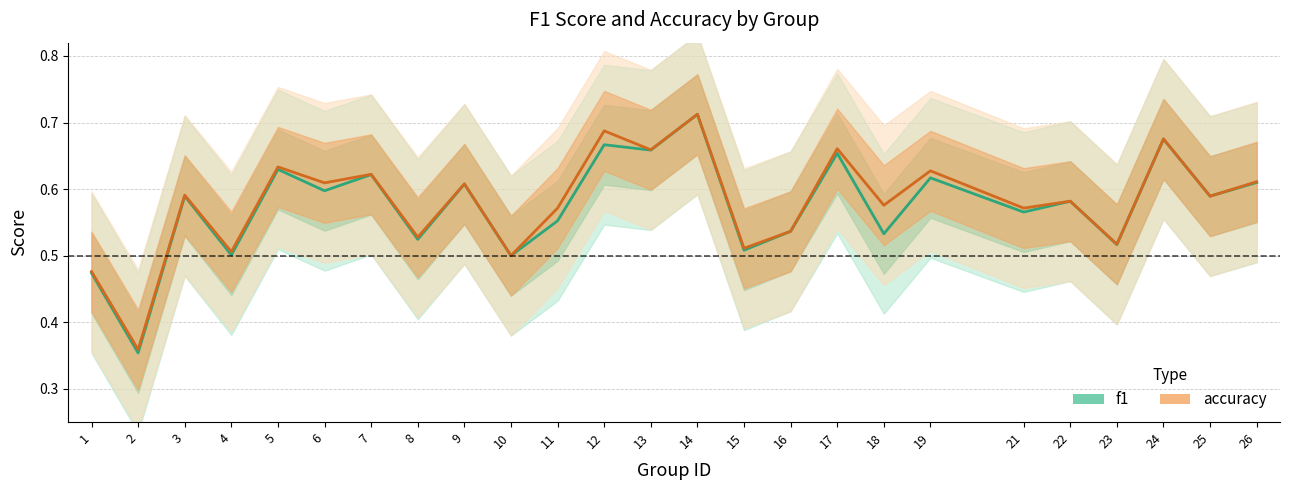

Is the value of accuracy at 8 greater than the value of f1 at 2?

Yes